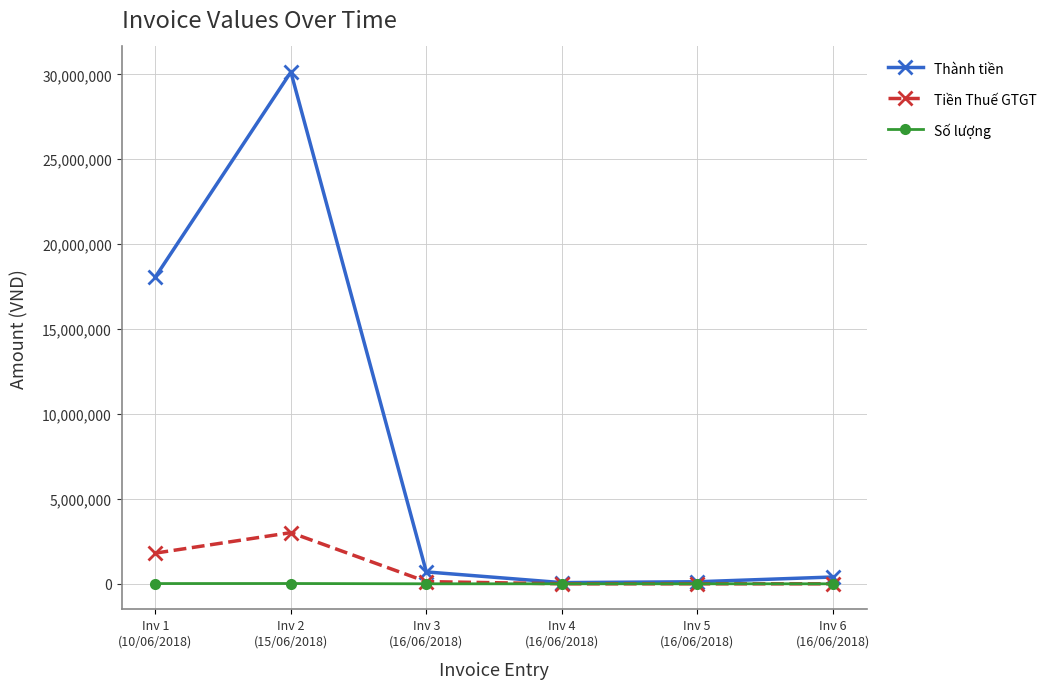

What is the average value of the Số lượng series?

5204